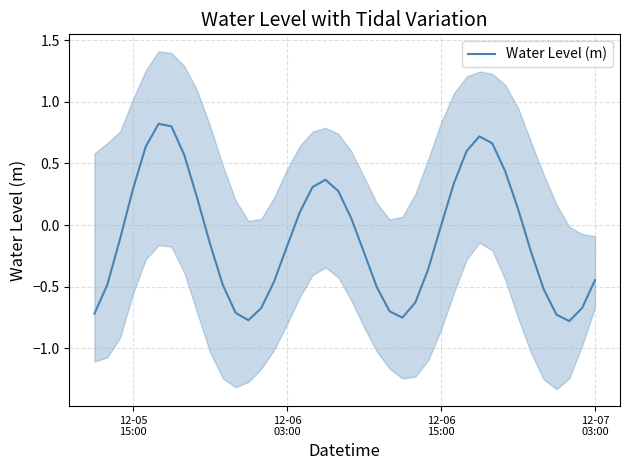

What is the maximum value for Water Level (m)?

0.8